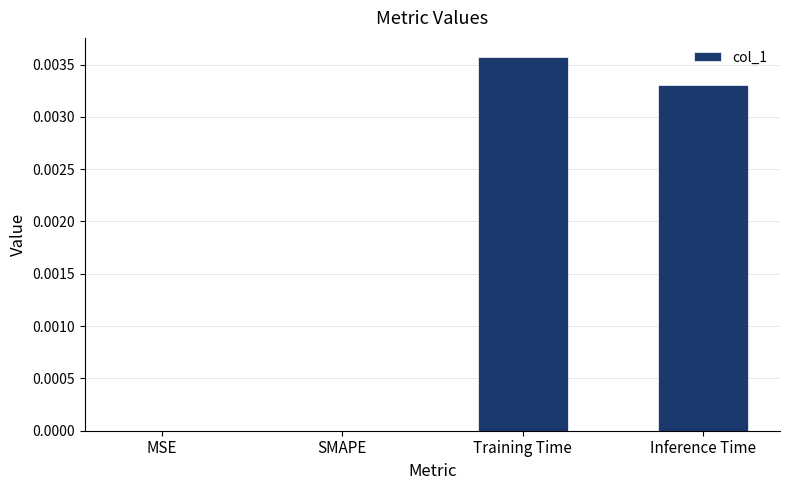

Which label corresponds to the largest value in the chart?

Training Time